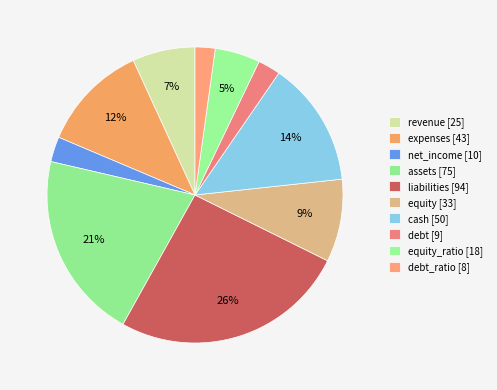

Count the number of slices in the pie.

10